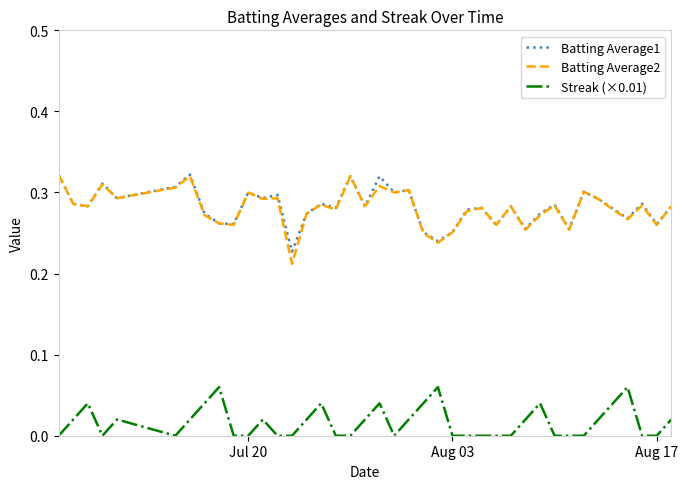

True or false: Streak (×0.01) and Batting Average1 intersect in this chart.

False